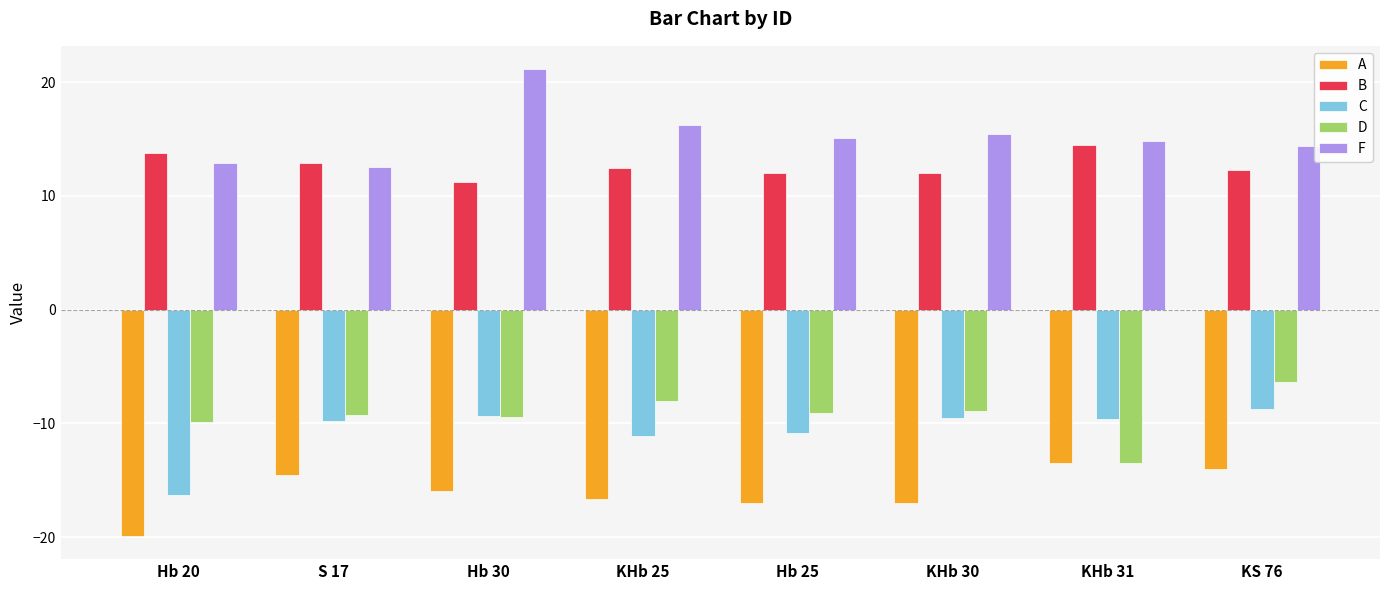

The value of C at S 17 is -14.8. True or false?

False